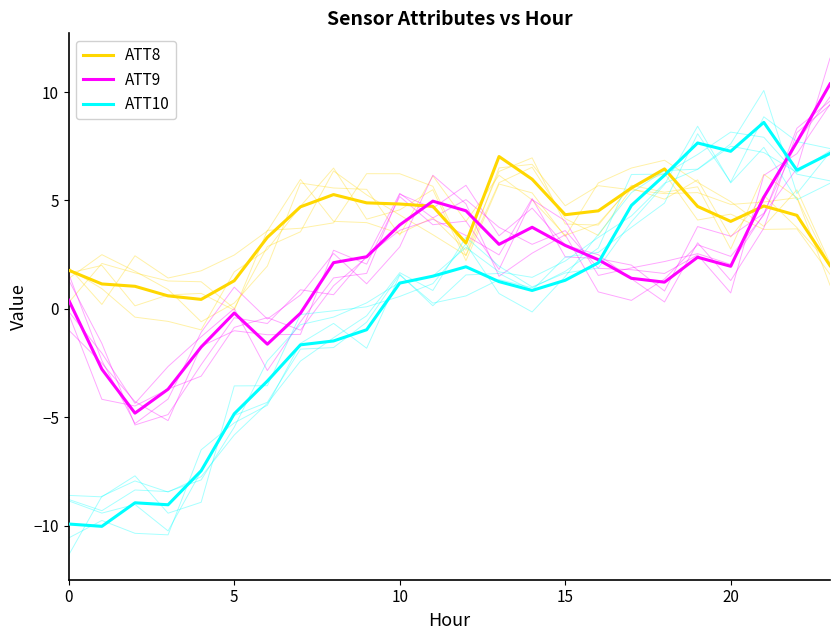

Is it true that ATT8 equals 6.0 at 16?

False